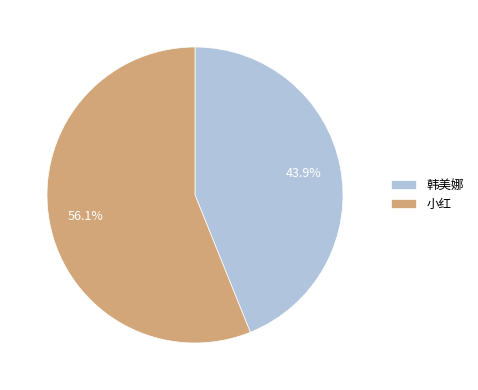

Count the number of slices in the pie.

2